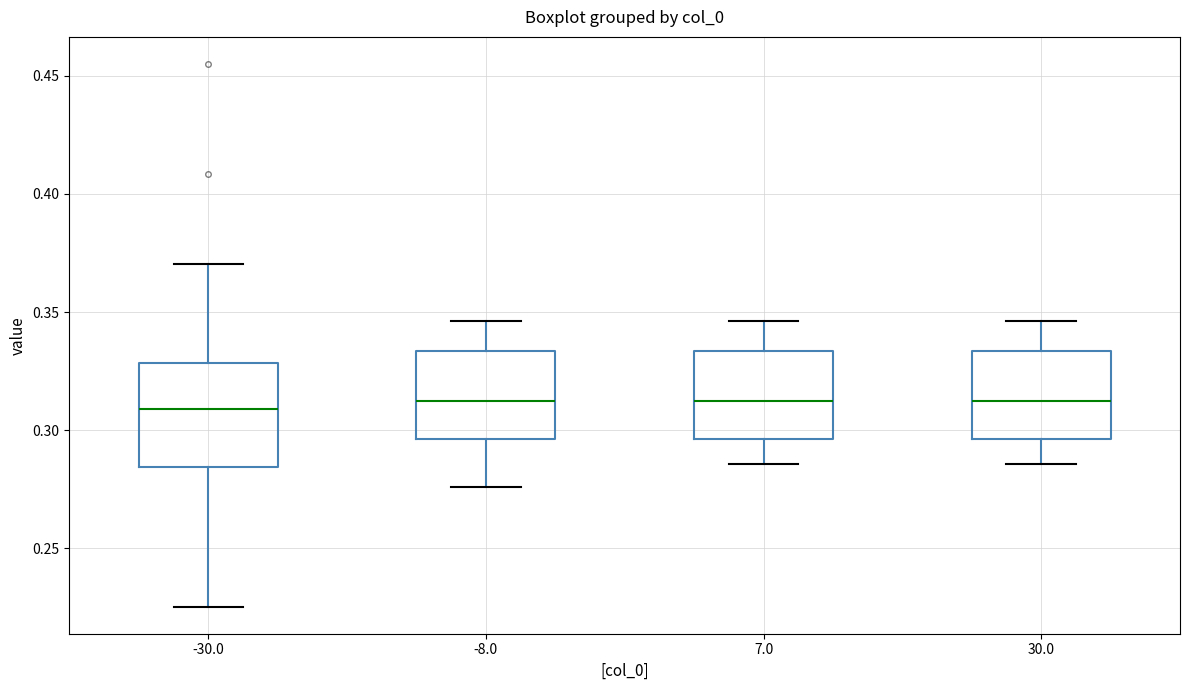

Comparing the boxes themselves (not the whiskers), which one is the tallest?

-30.0